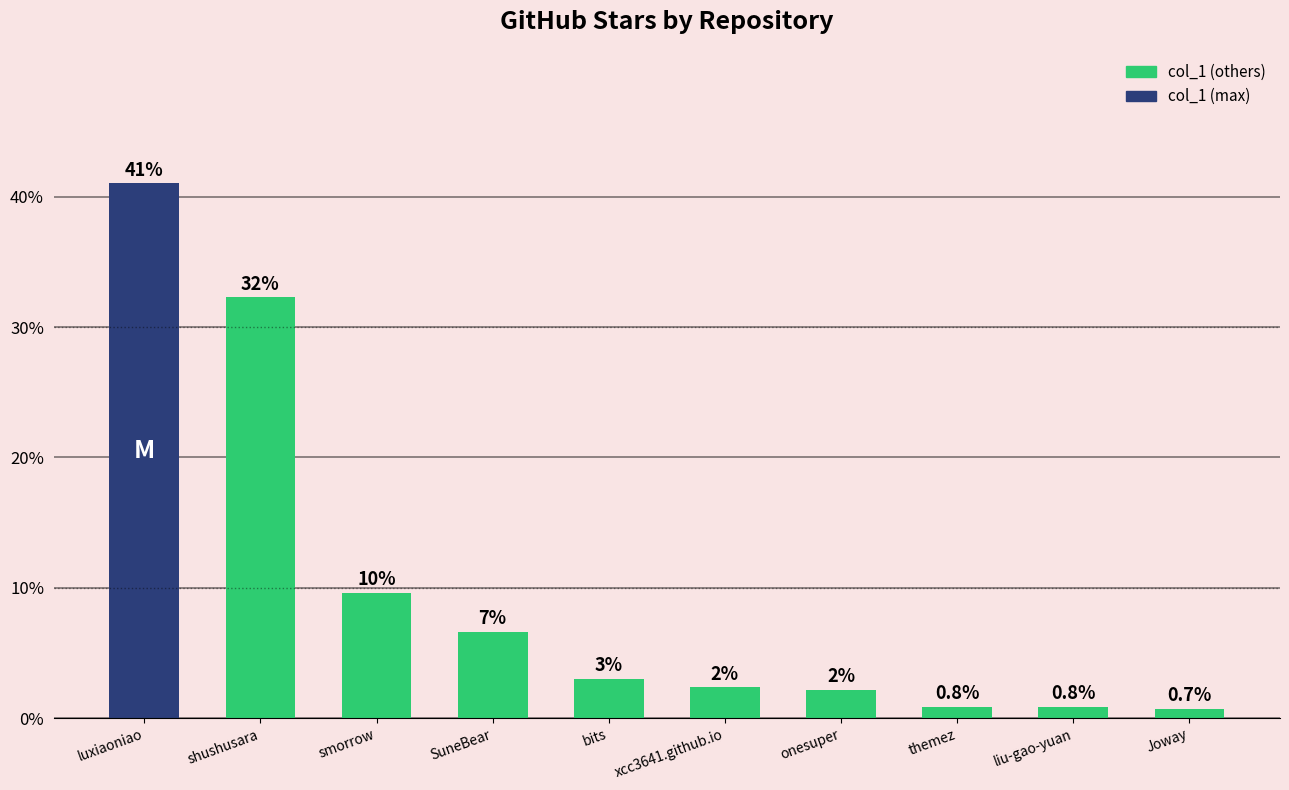

Where is the data nearest to the value 20?

smorrow